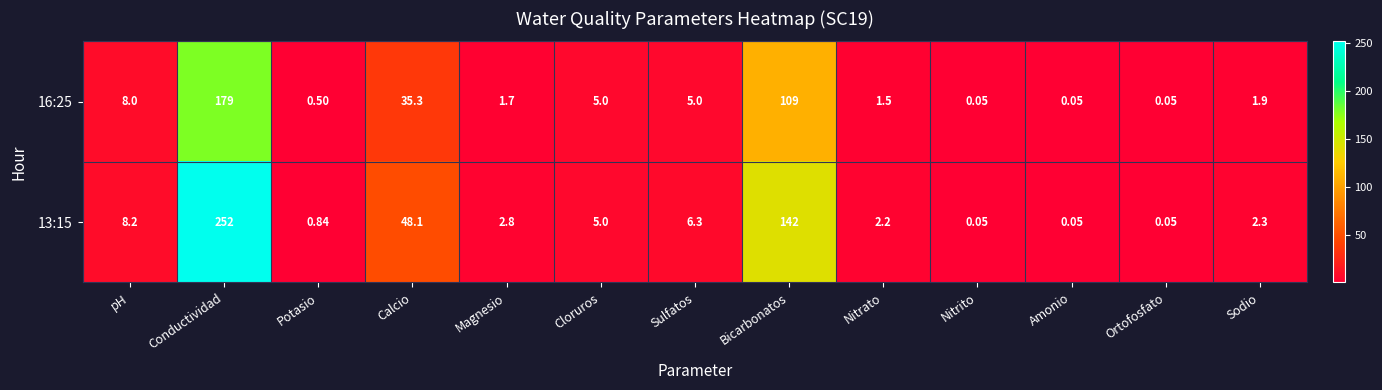

At which label does 13:15 first exceed 2?

pH